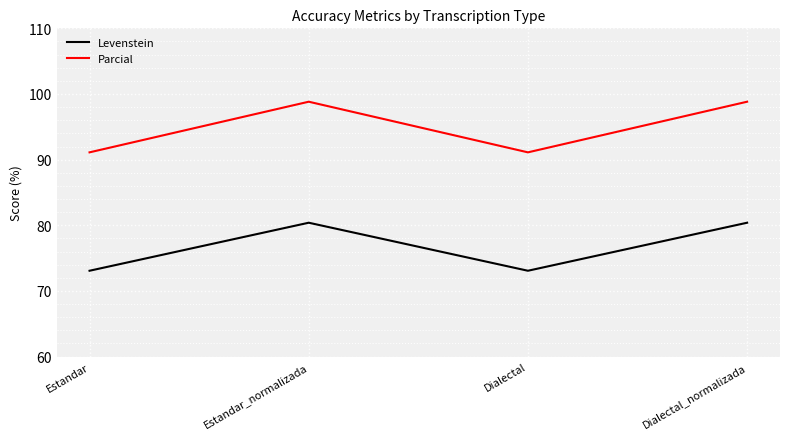

Is it true that Parcial equals 91.1 at Estandar?

True